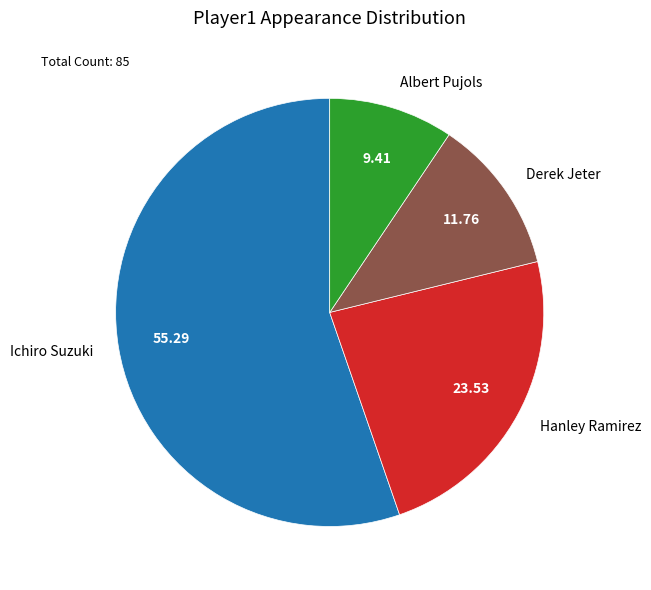

What is the majority slice?

Ichiro Suzuki